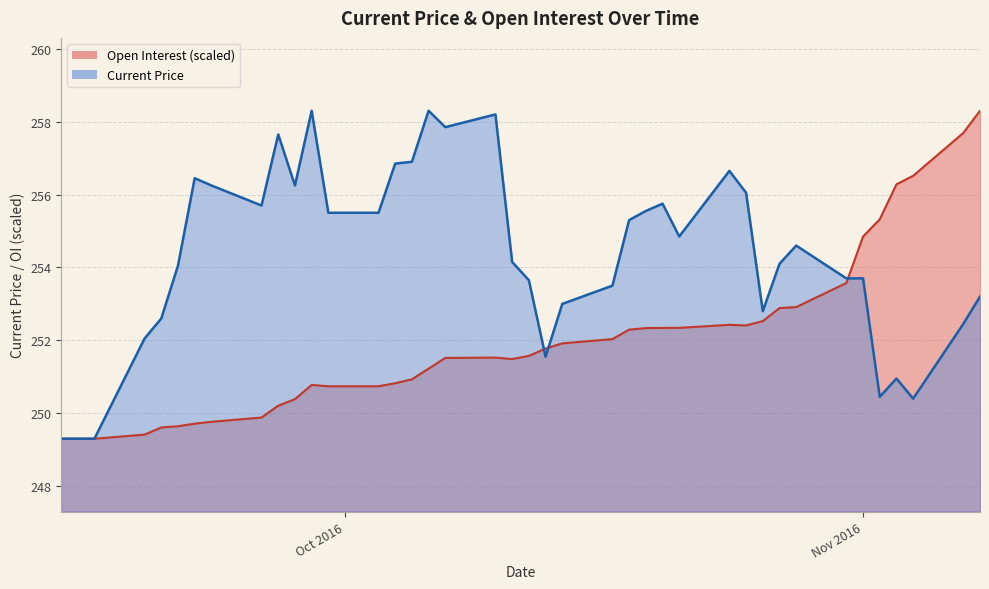

Rank the series by their maximum value, from highest to lowest.

Current Price, Open Interest